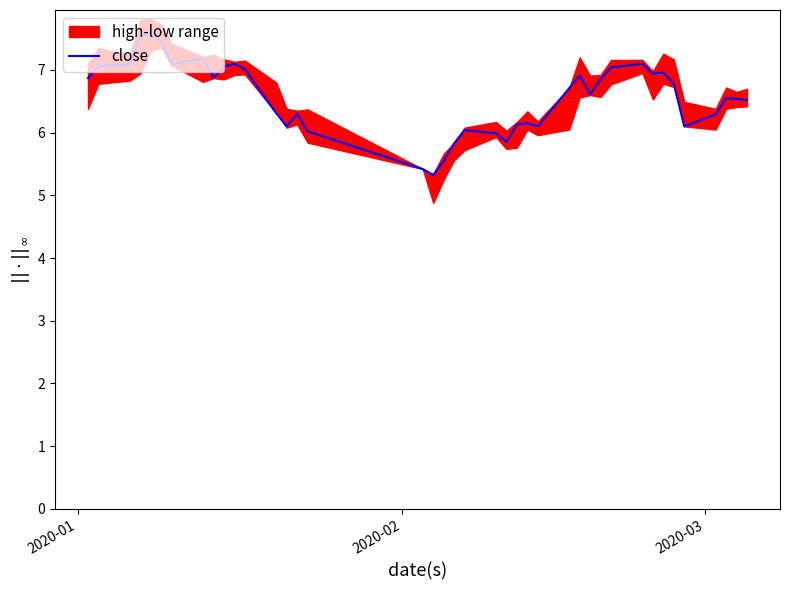

What is the average value?

6.6